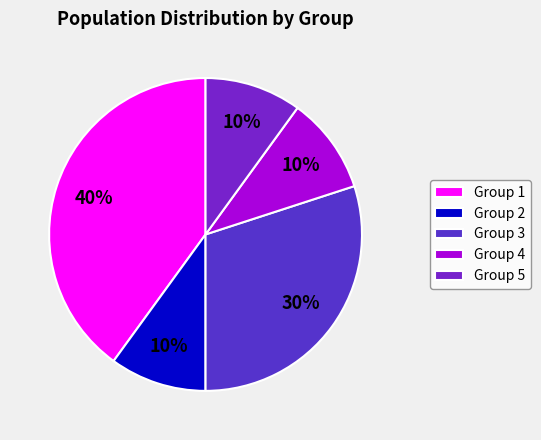

Count the number of slices in the pie.

5